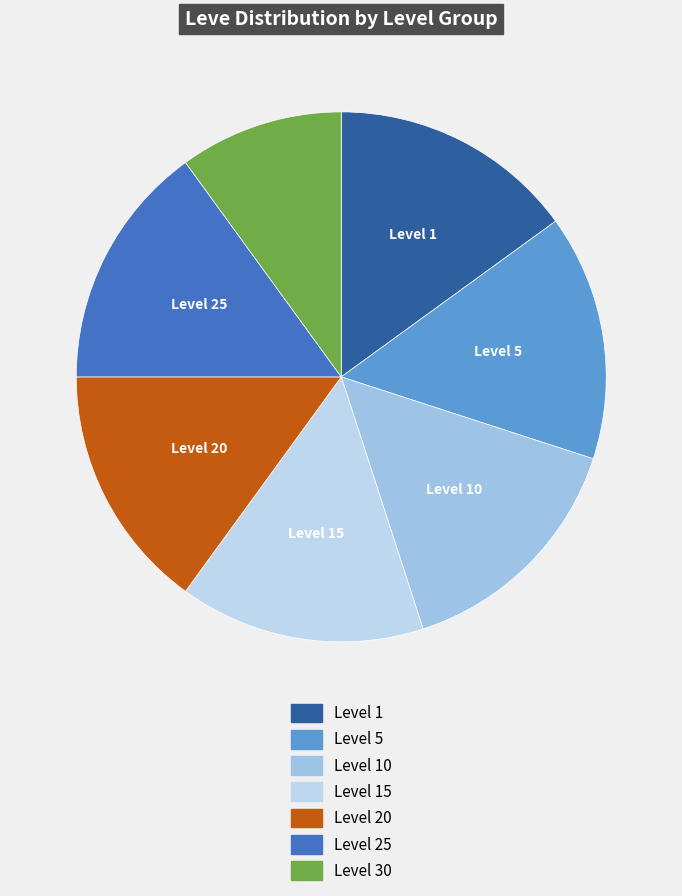

Count the number of slices in the pie.

7